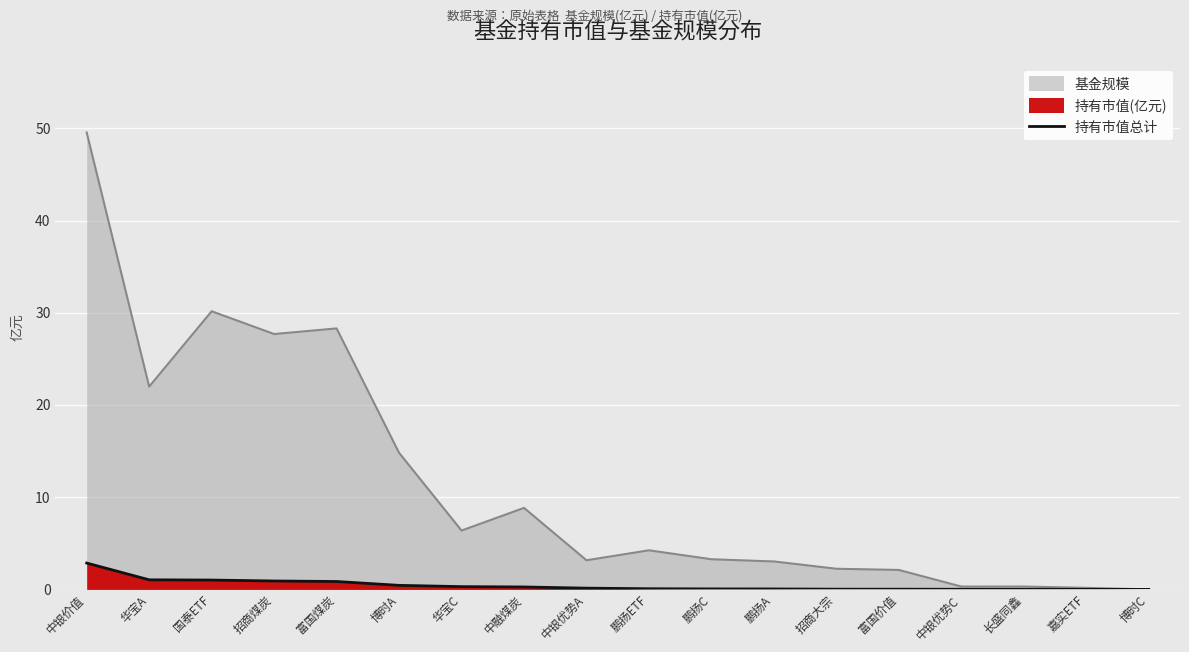

What is the sum of all values?

8.1